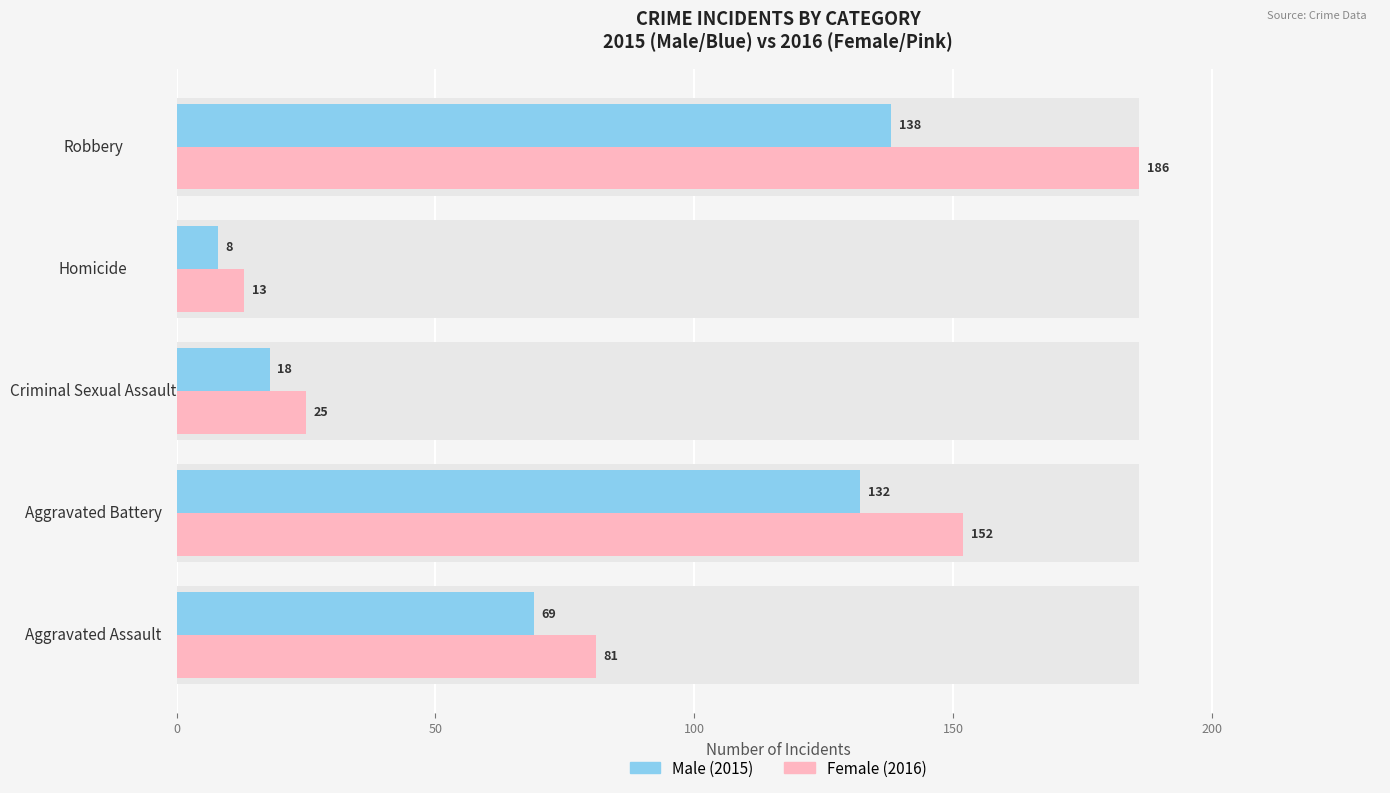

How many values in the Male (2015) series are below 69?

2